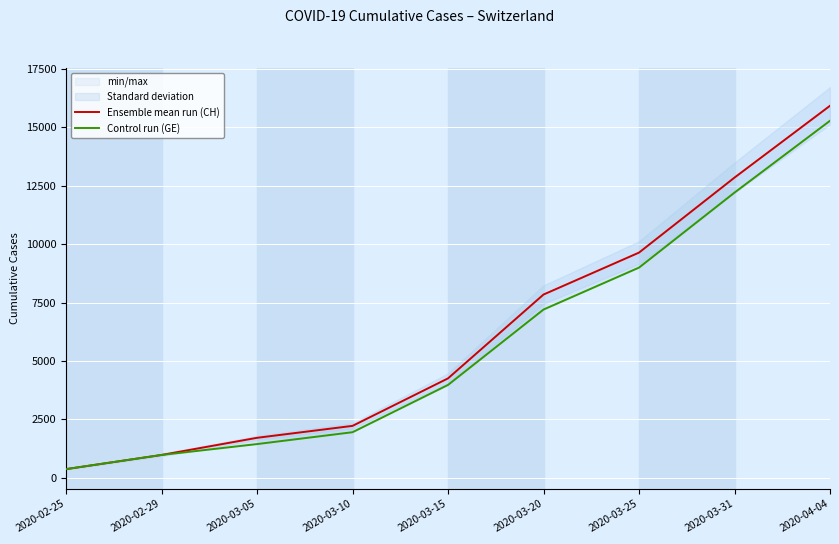

At which category is the sum across all series the highest?

2020-04-04